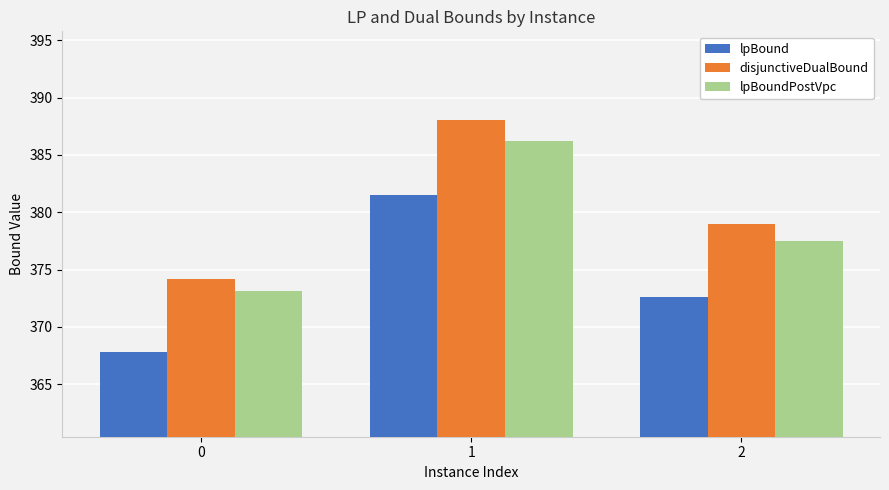

Reading right to left, list all the values displayed in this chart.

lpBound: 2=372.6	1=381.5	0=367.8
disjunctiveDualBound: 2=379.0	1=388.0	0=374.2
lpBoundPostVpc: 2=377.5	1=386.2	0=373.1